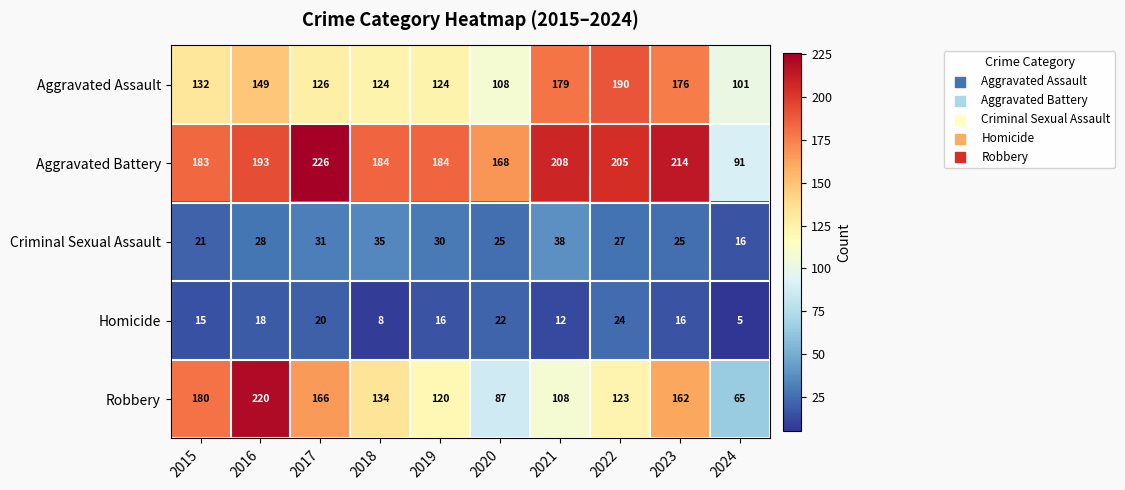

The Criminal Sexual Assault series shows 11 at 2023. True or false?

False